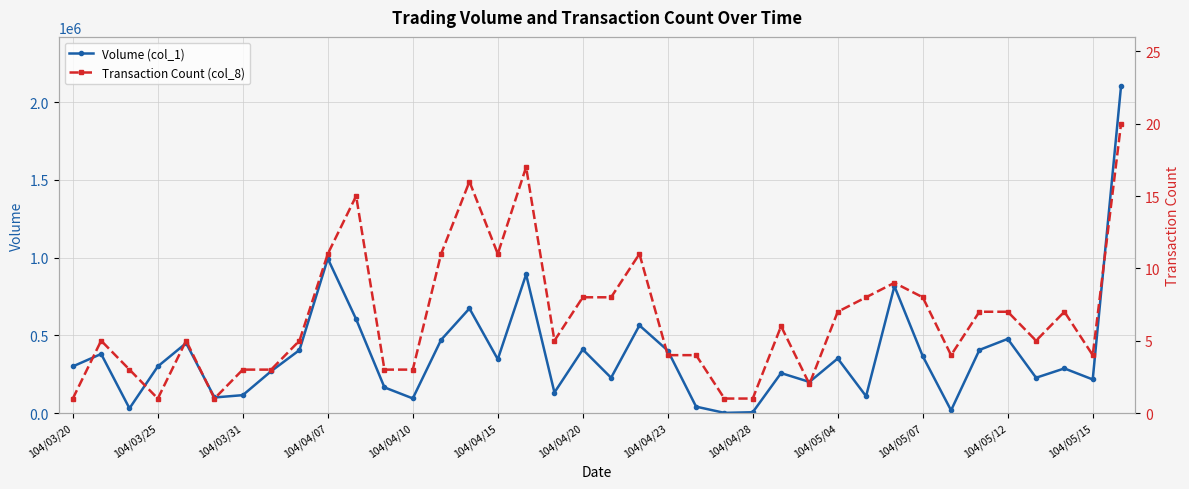

What is the total value across all series at 16?

892017